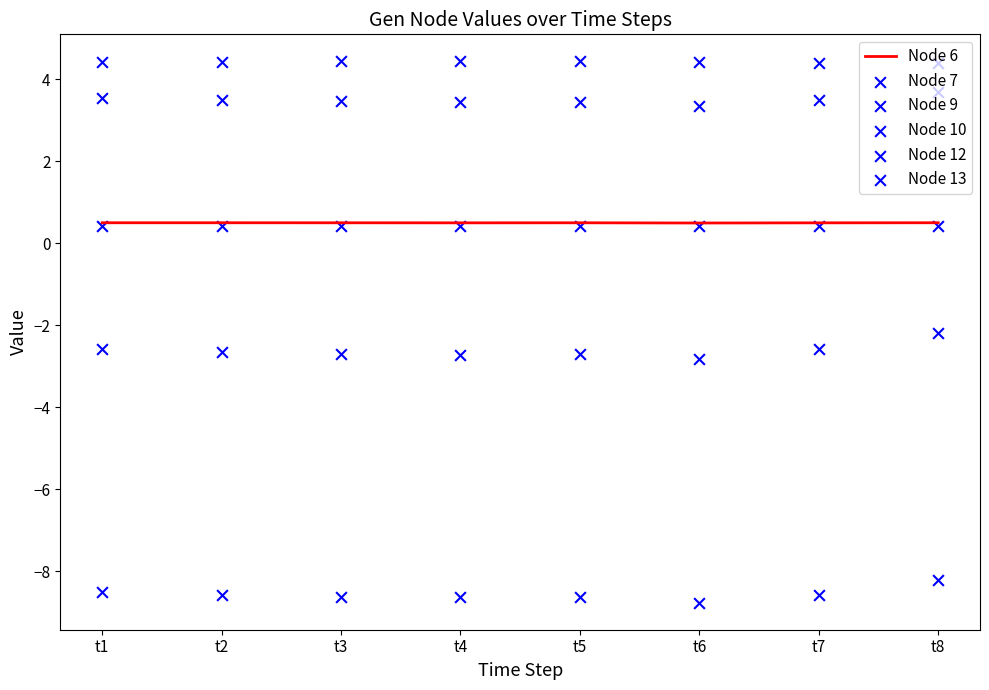

Is the value of Node 13 at t5 greater than the value of Node 12 at t6?

Yes